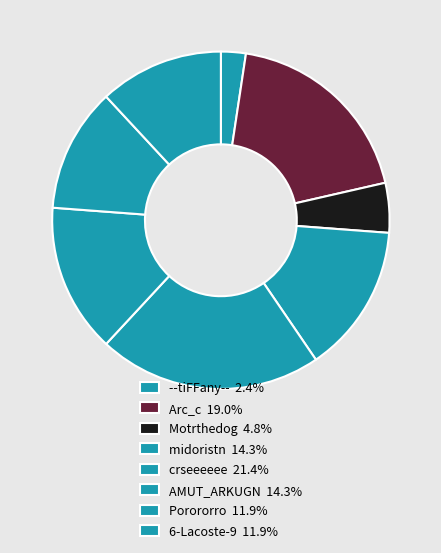

True or false: Porororro accounts for 12% of the total.

True